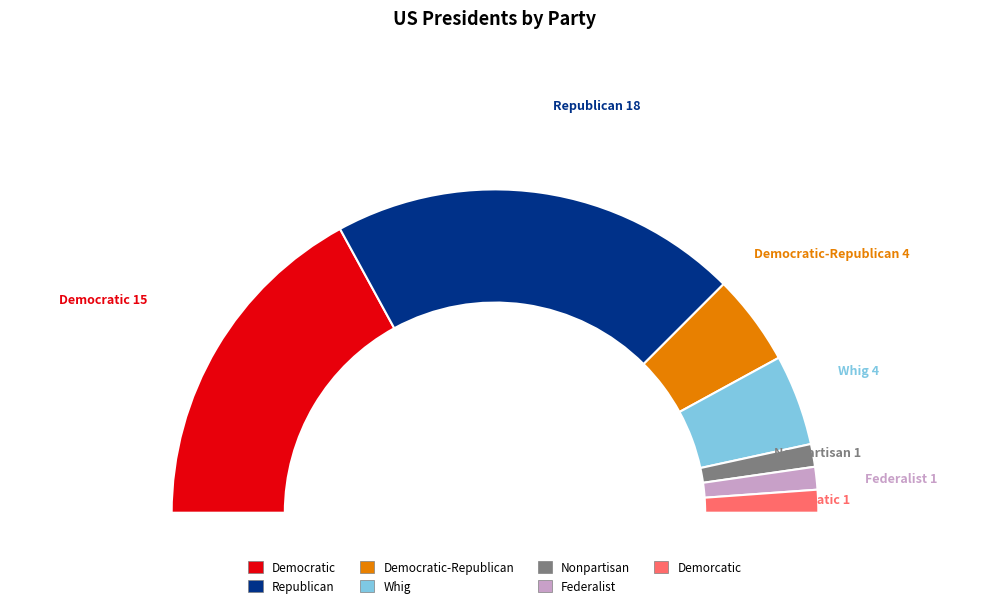

What is the ratio of the value at Democratic to the value at Nonpartisan?

15.0